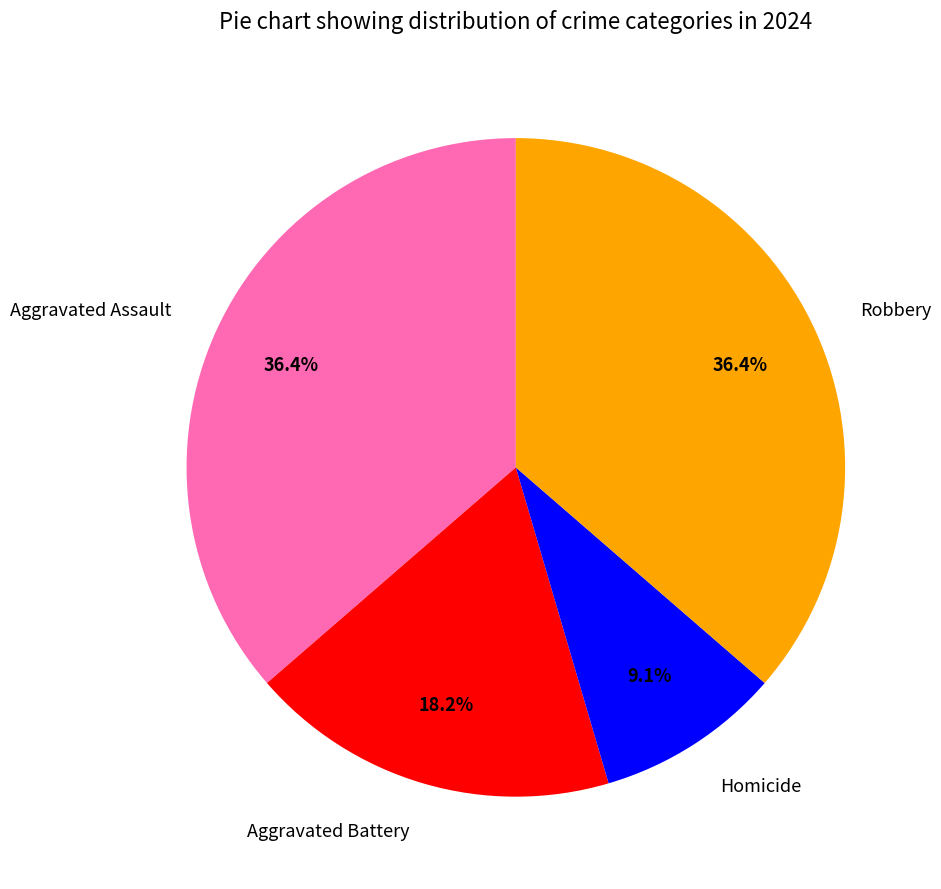

Approximately how many times larger is the value at Aggravated Assault compared to Homicide?

4.0